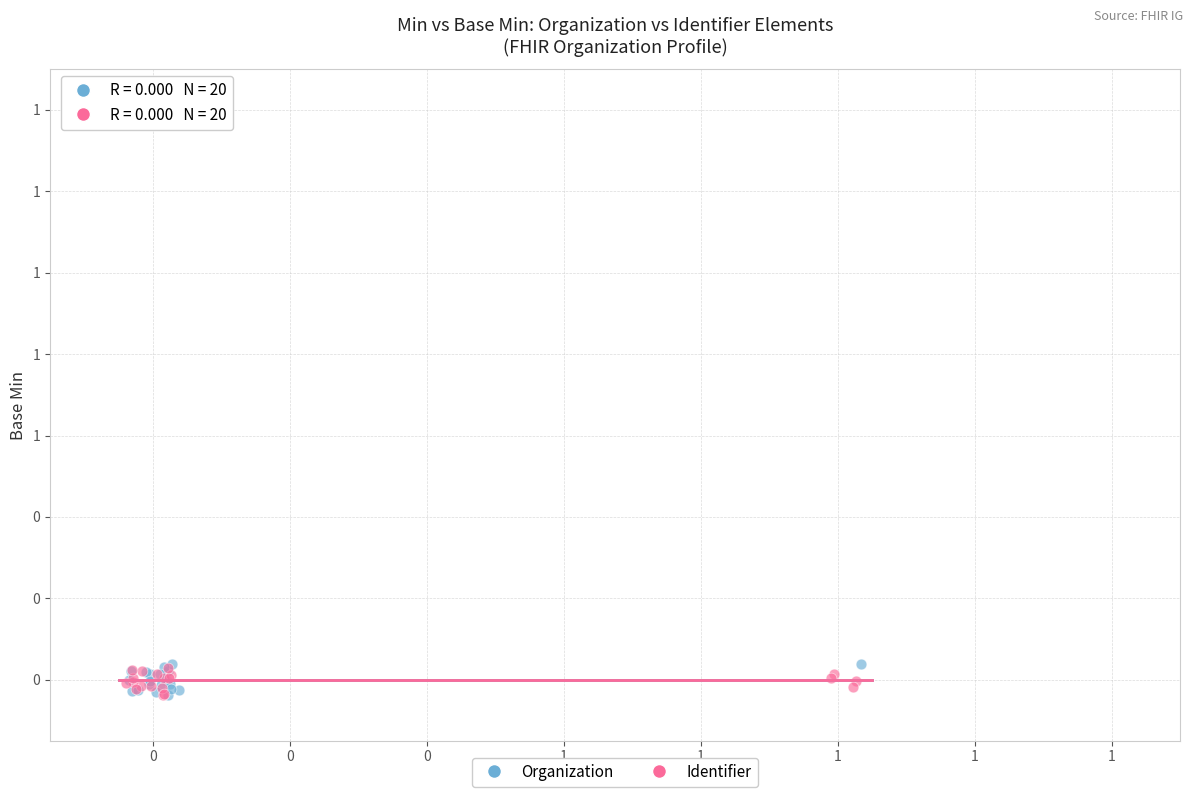

What are all the series names shown in the legend?

Organization, Identifier